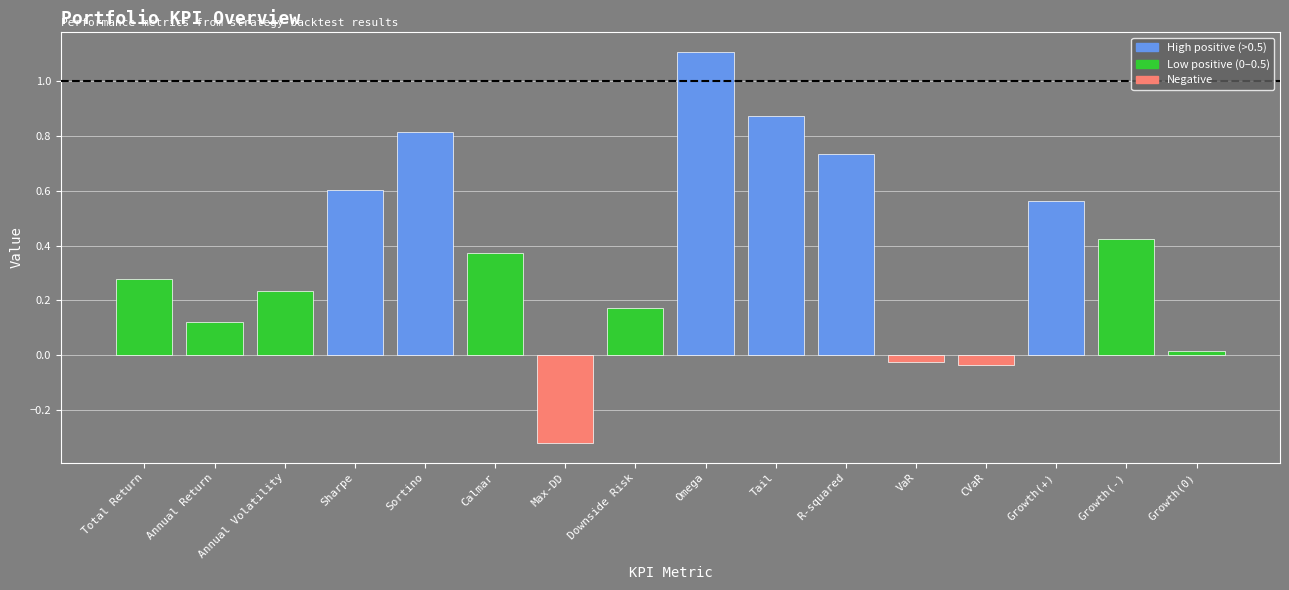

What is the sum of all values?

5.9